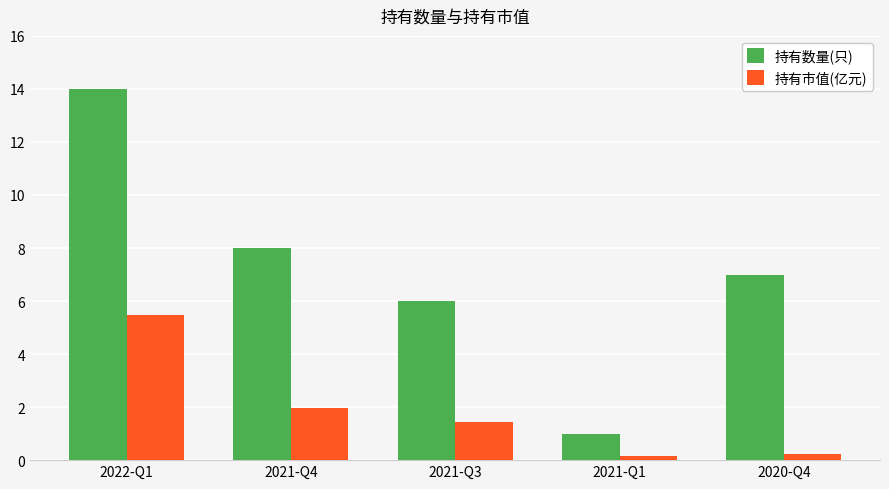

What is the total value across all series at 2020-Q4?

7.2